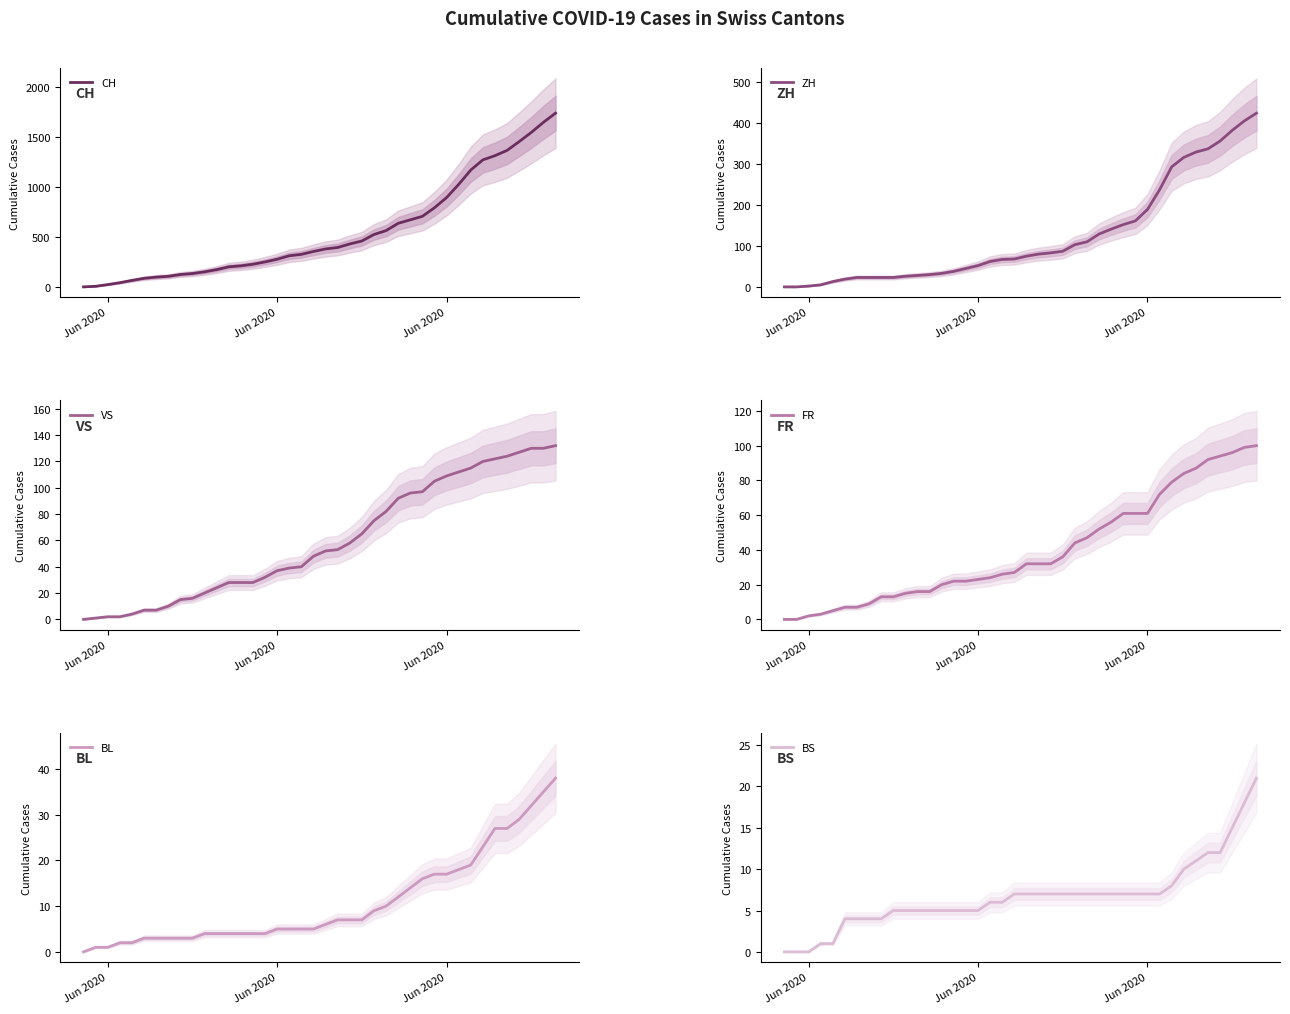

True or false: ZH and CH intersect in this chart.

False